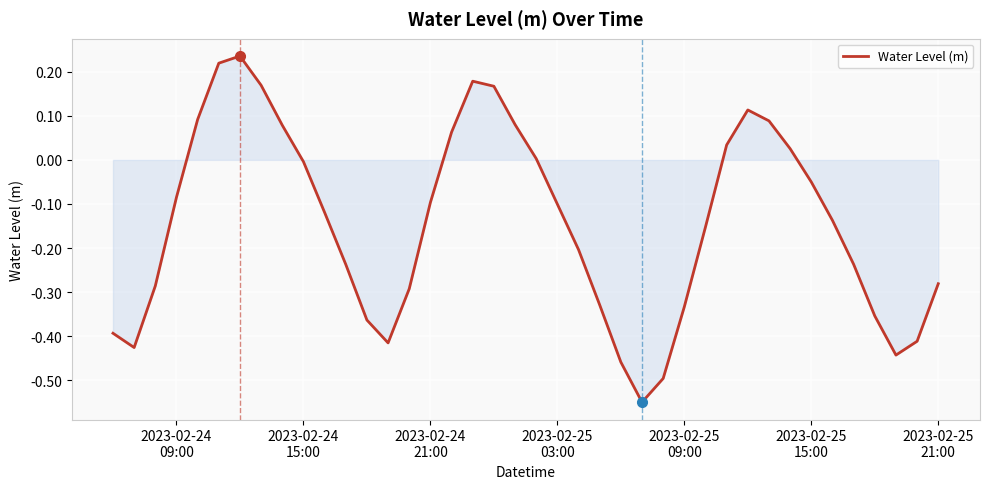

How many series are shown in this chart?

1